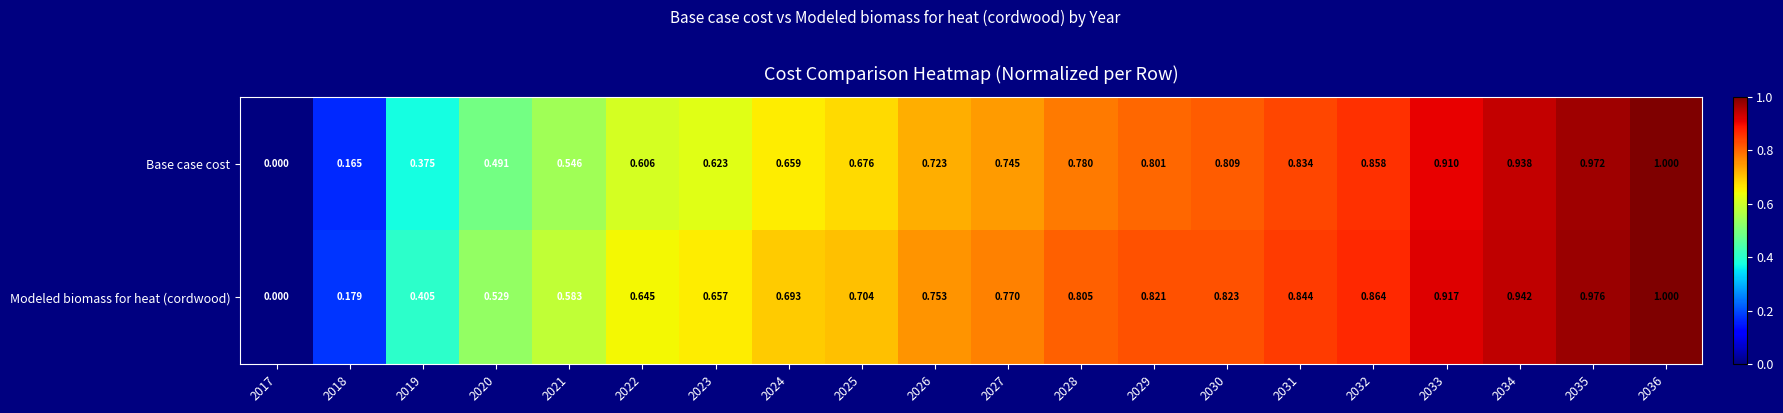

List the series in order of their overall mean, lowest first.

Base case cost, Modeled biomass for heat (cordwood)